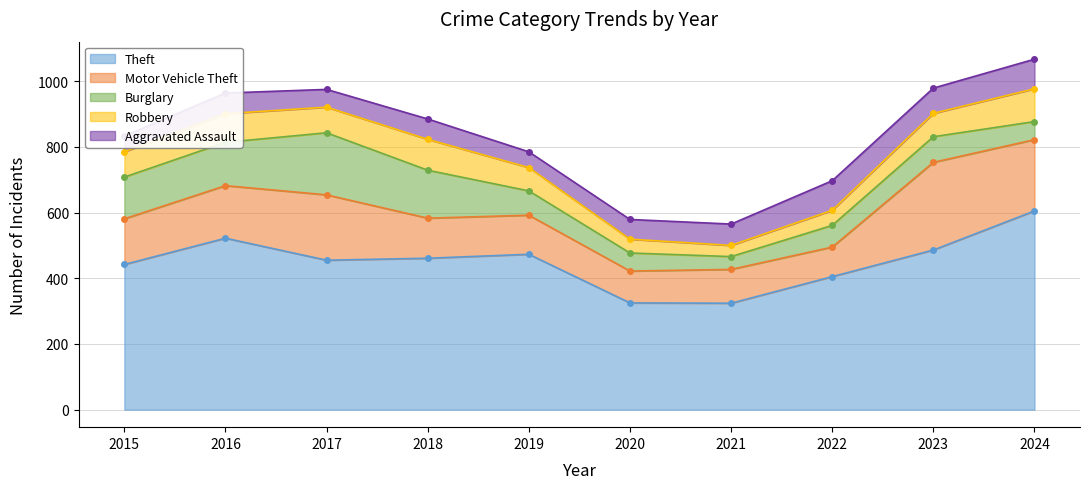

At which label does Robbery first exceed 77?

2016